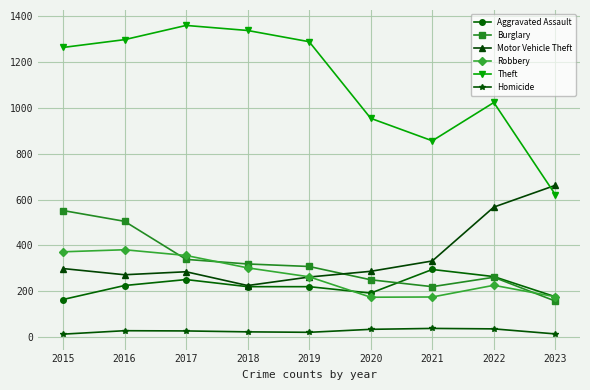

The Burglary series shows 345 at 2020. True or false?

False